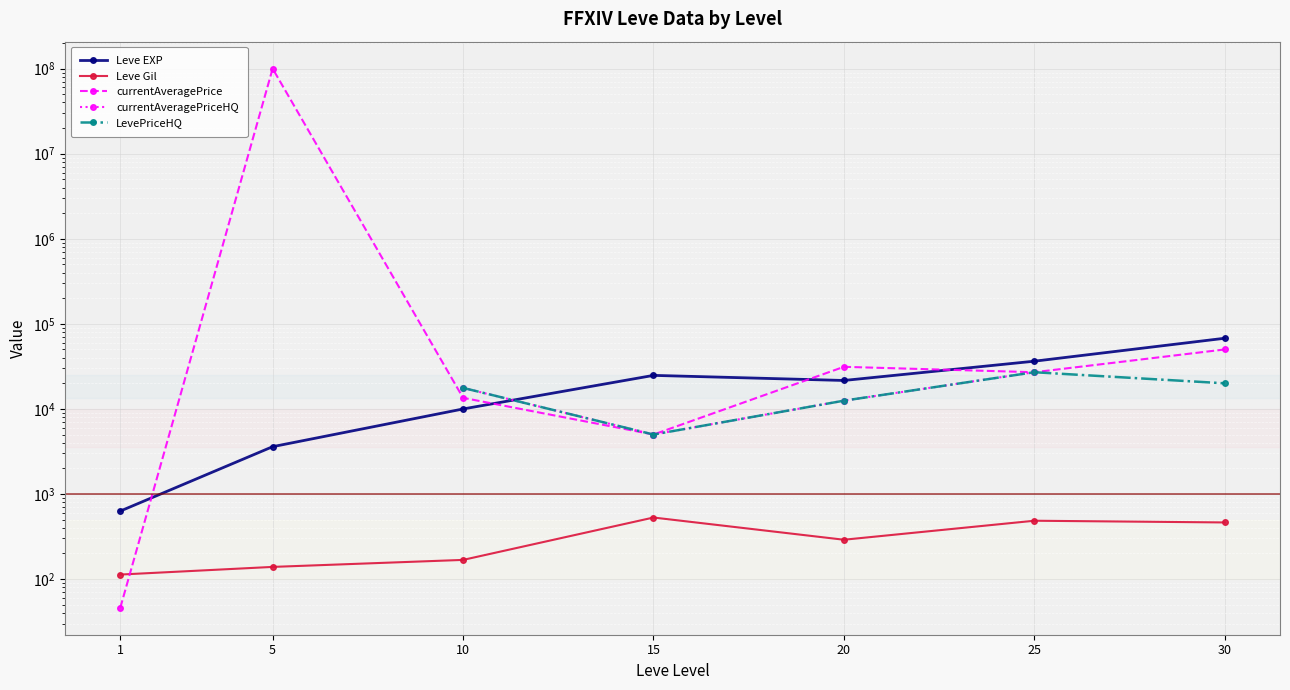

How many interior local valleys does the Leve Gil series have?

1